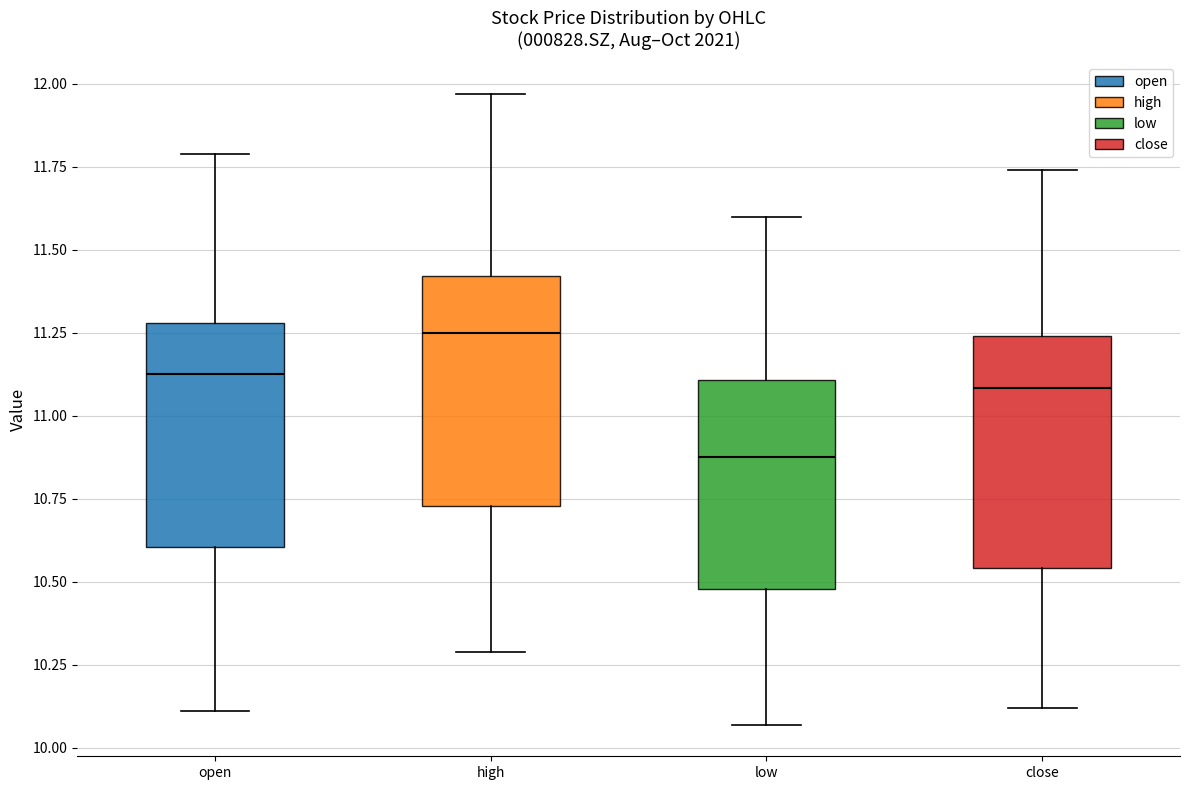

Reading left to right, transcribe this box plot: for each box, give where its median line is, the range the box spans, and where its two whiskers end, as read against the y-axis. The values are not printed on the chart, so give them approximately, as read against the axis.

open: median 11.15, box 10.60 to 11.30, whiskers 10.10 to 11.80
high: median 11.25, box 10.75 to 11.40, whiskers 10.30 to 11.95
low: median 10.90, box 10.50 to 11.10, whiskers 10.05 to 11.60
close: median 11.10, box 10.55 to 11.25, whiskers 10.10 to 11.75